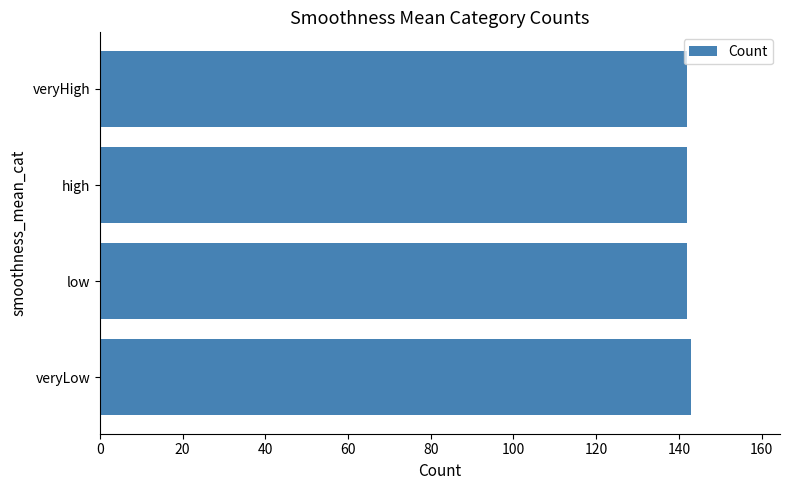

What is the ratio of the value at high to the value at low?

1.0